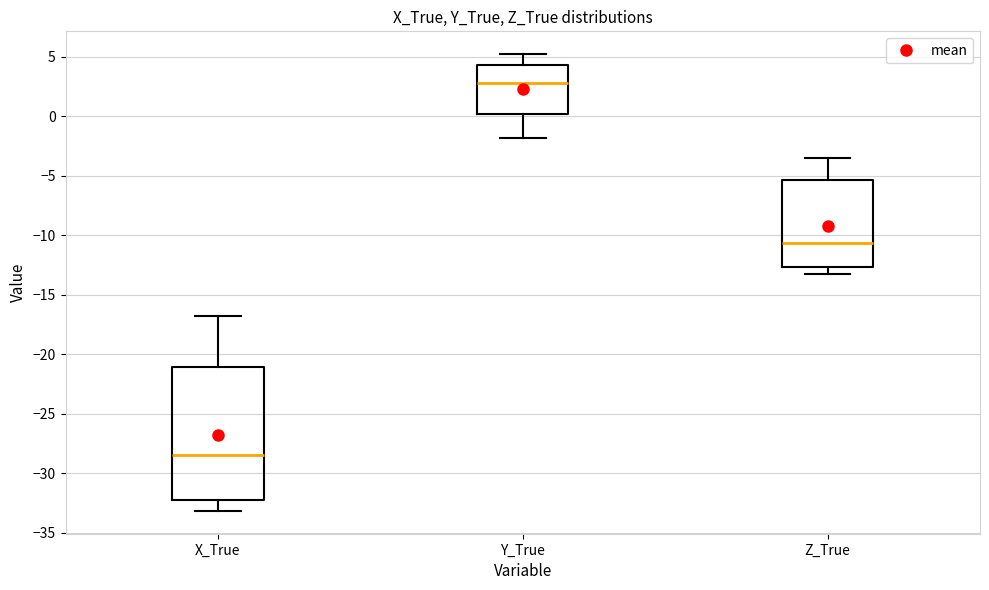

Which box is the tallest, from its lower edge to its upper edge?

X_True